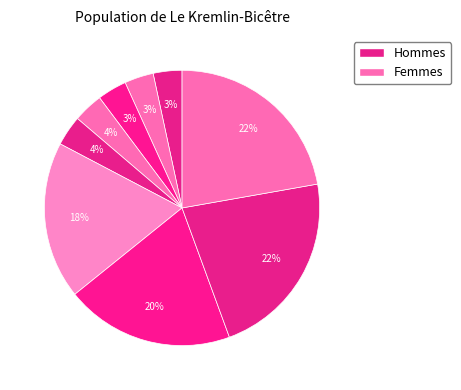

Count the number of slices in the pie.

9